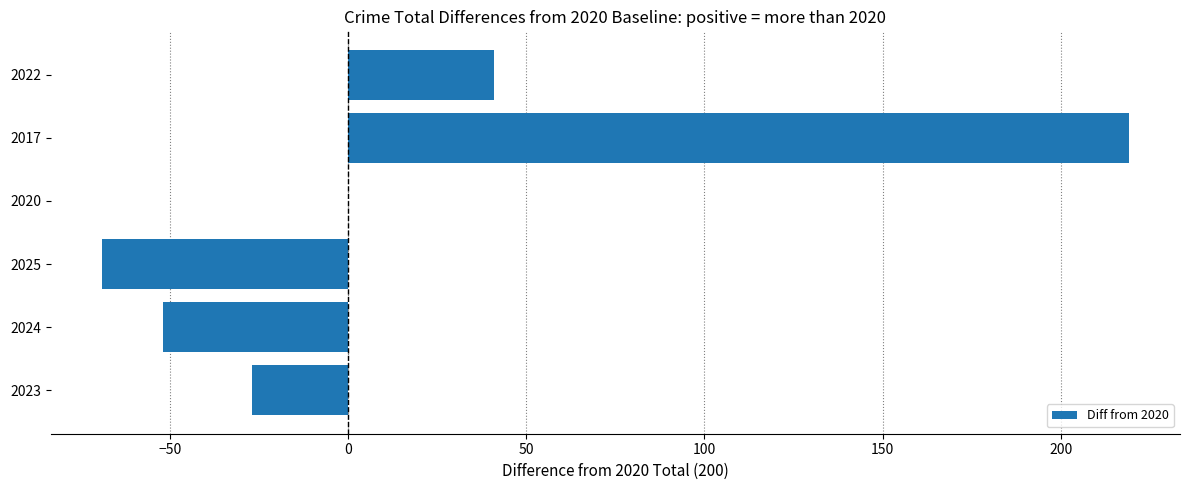

Reading bottom to top, what are all the values shown in this chart?

2023=-27	2024=-52	2025=-69	2020=0	2017=219	2022=41